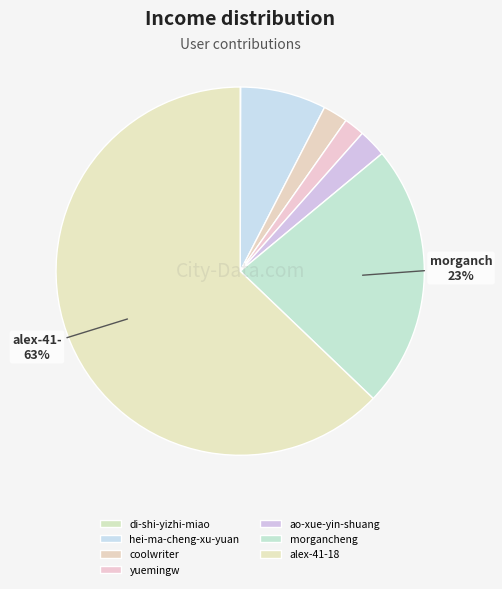

What percentage is the coolwriter slice, to the nearest percent?

2%